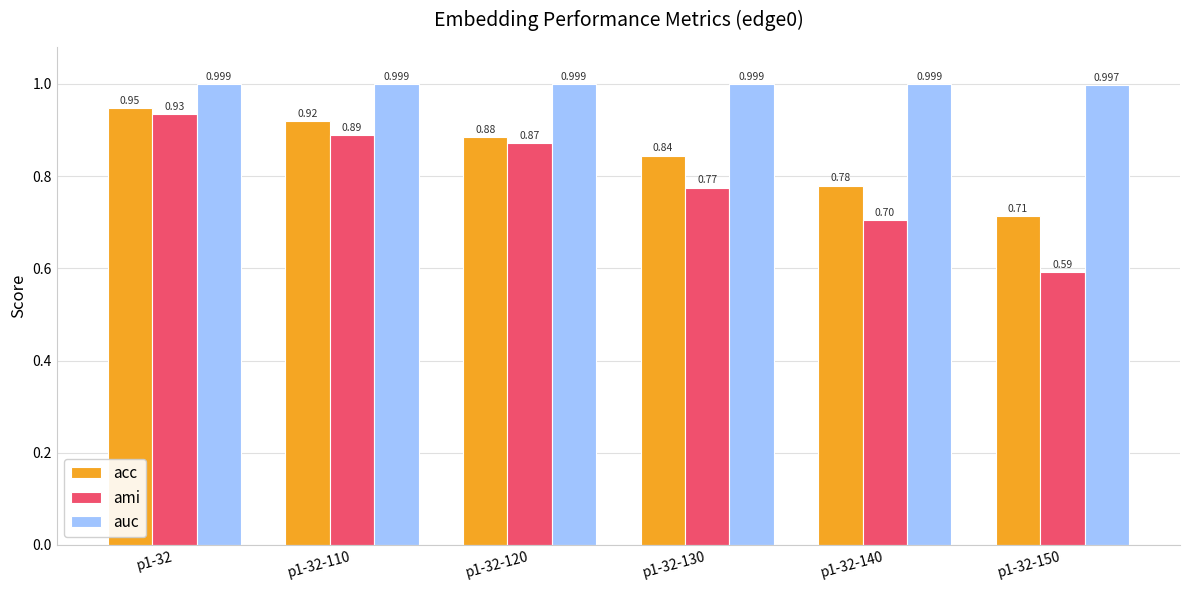

Rank the series by their maximum value, from highest to lowest.

auc, acc, ami